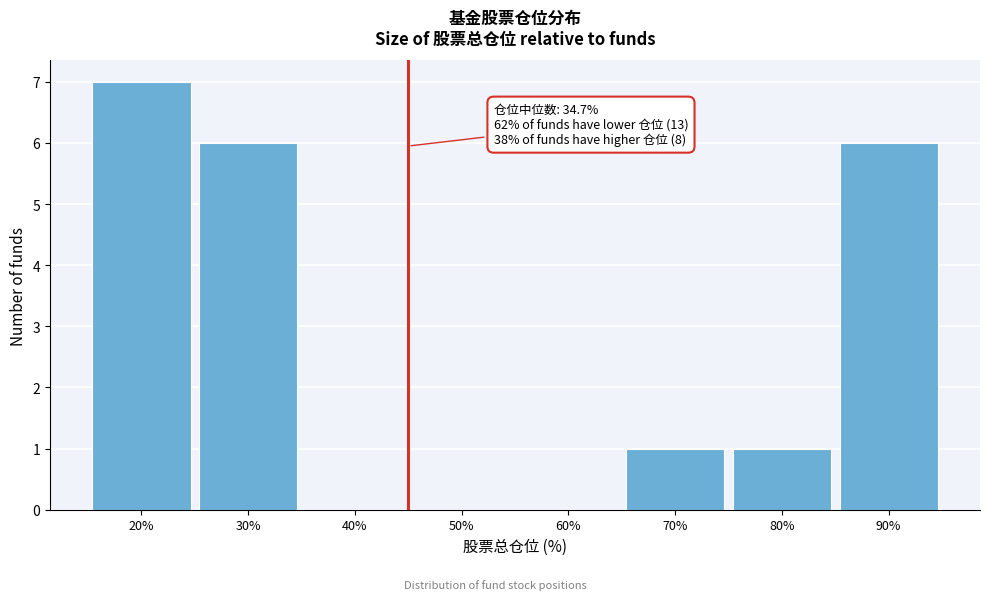

Reading right to left, extract all data points from this chart.

90%=6	80%=1	70%=1	60%=0	50%=0	40%=0	30%=6	20%=7